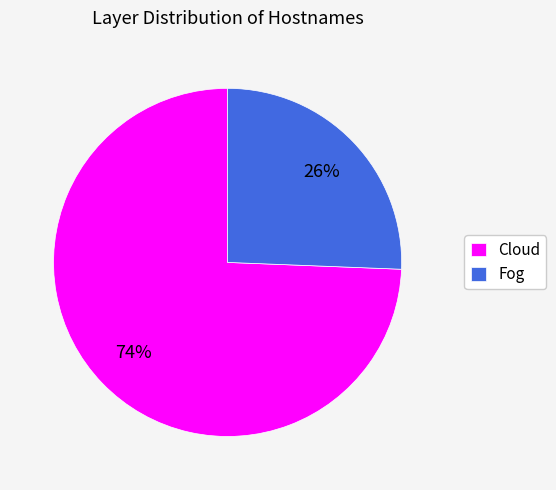

Do Cloud and Fog together represent more than half of the pie?

Yes